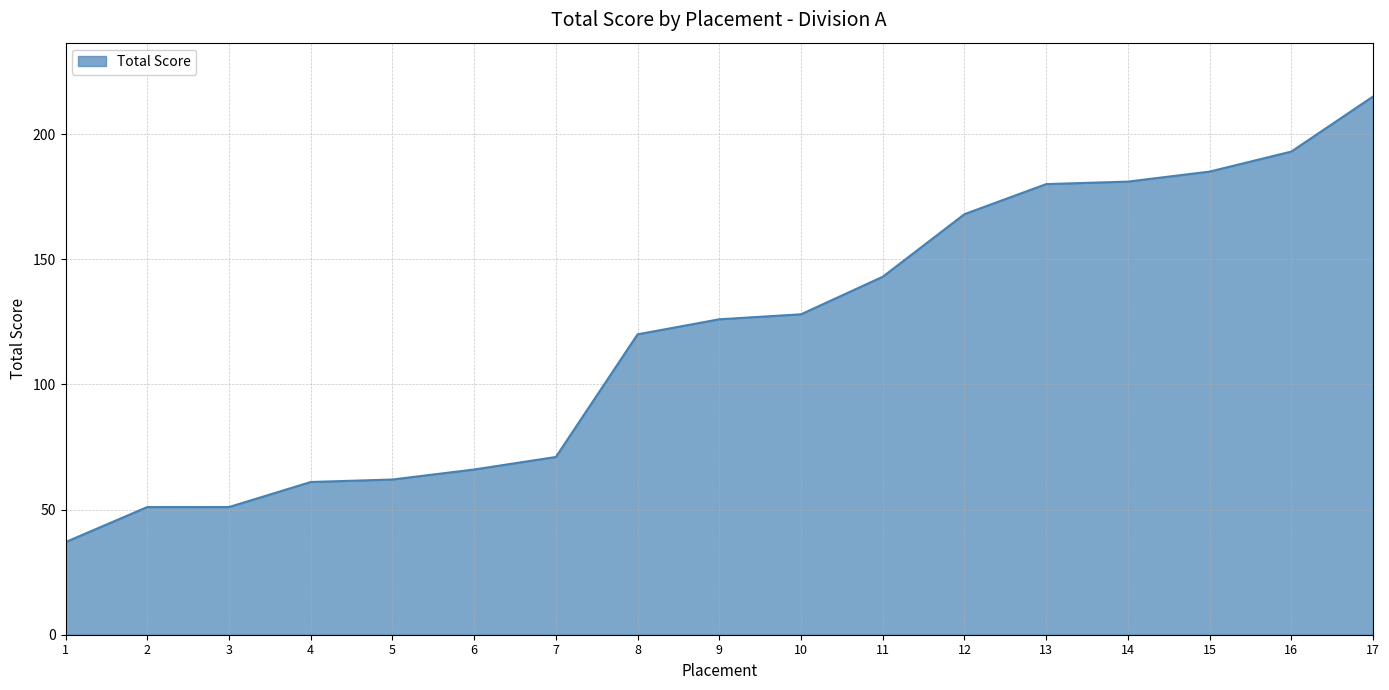

Which has a higher value, 6 or 5?

6